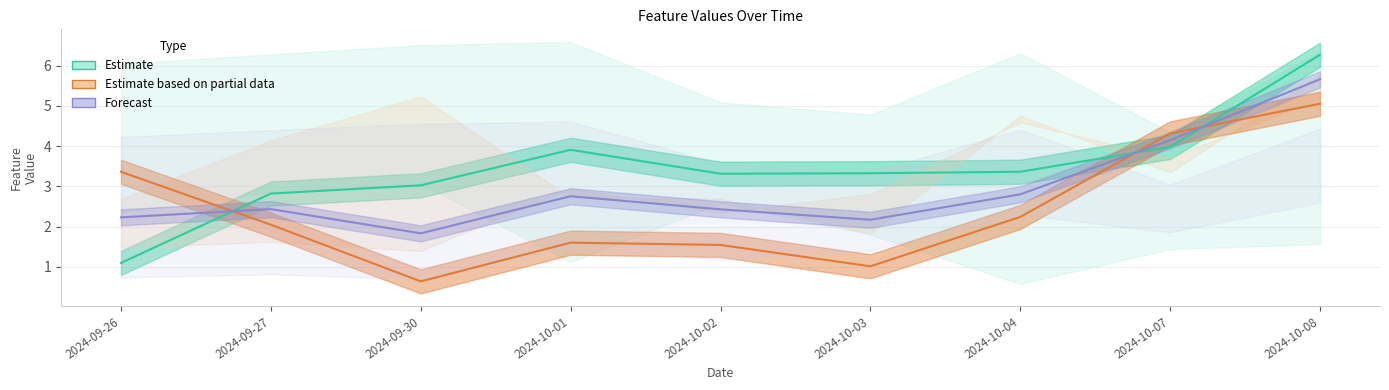

True or false: Estimate based on partial data has more than 0 points higher than both neighbors.

True